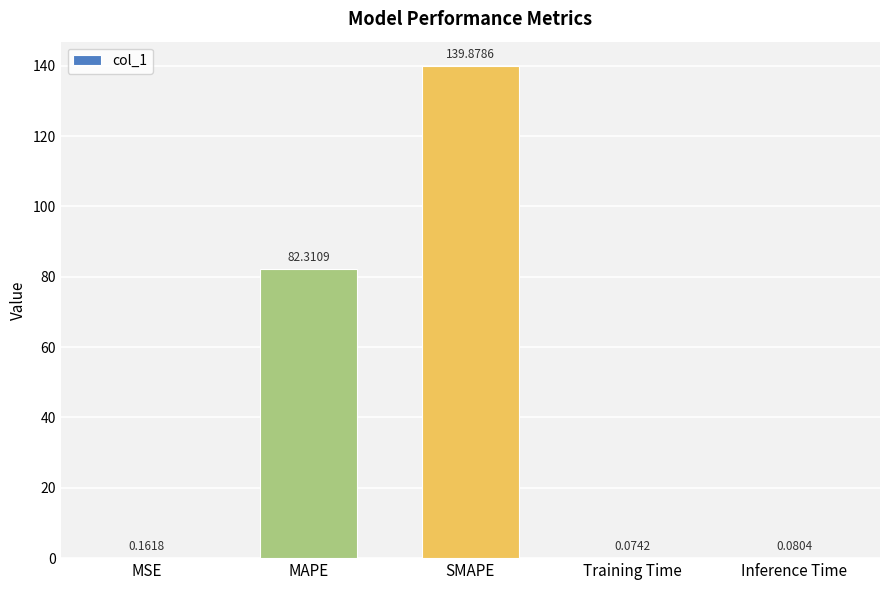

Between MSE and SMAPE, which is larger?

SMAPE